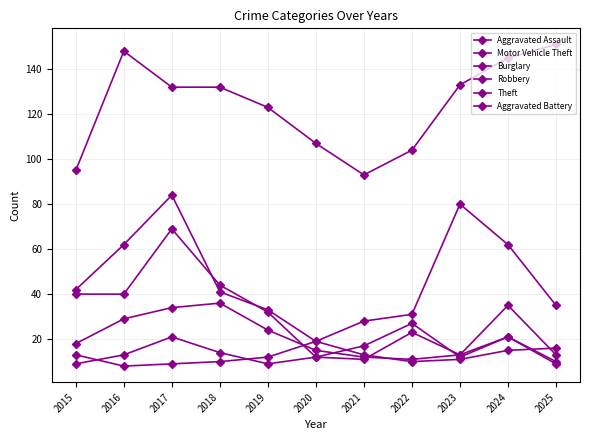

List the series in order of their peak value, highest first.

Theft, Motor Vehicle Theft, Burglary, Robbery, Aggravated Assault, Aggravated Battery